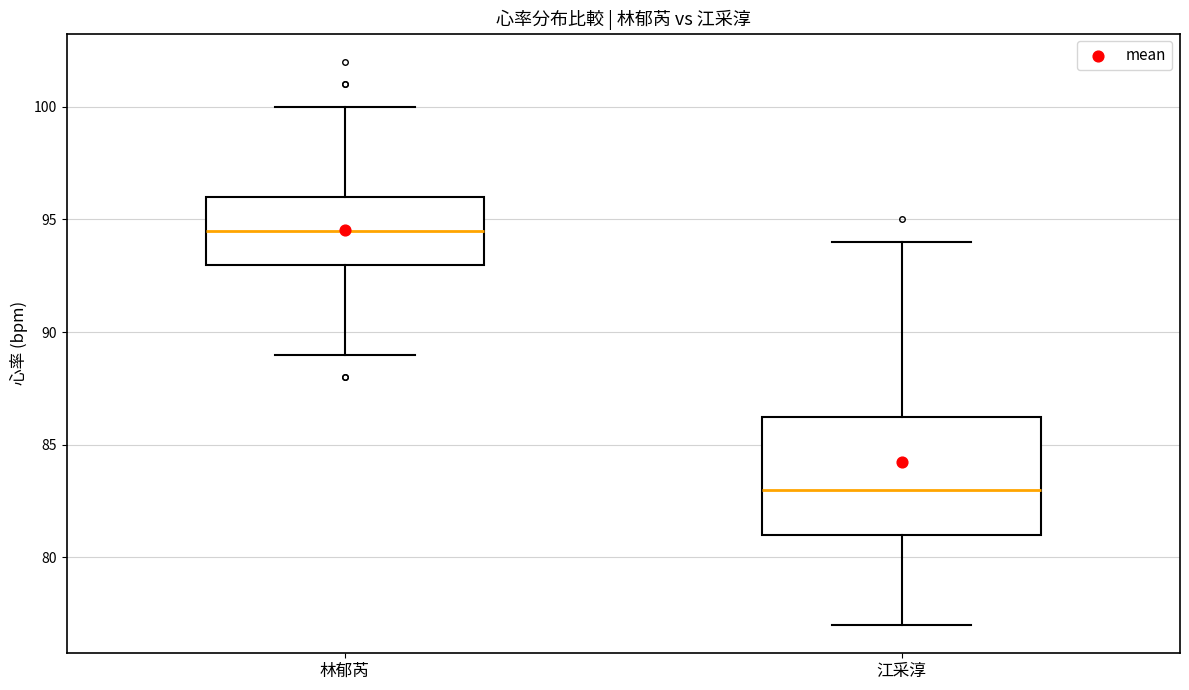

Reading left to right, transcribe this box plot: for each box, give where its median line is, the range the box spans, and where its two whiskers end, as read against the y-axis. The values are not printed on the chart, so give them approximately, as read against the axis.

林郁芮: median 94.5, box 93.0 to 96.0, whiskers 89.0 to 100.0
江采淳: median 83.0, box 81.0 to 86.5, whiskers 77.0 to 94.0